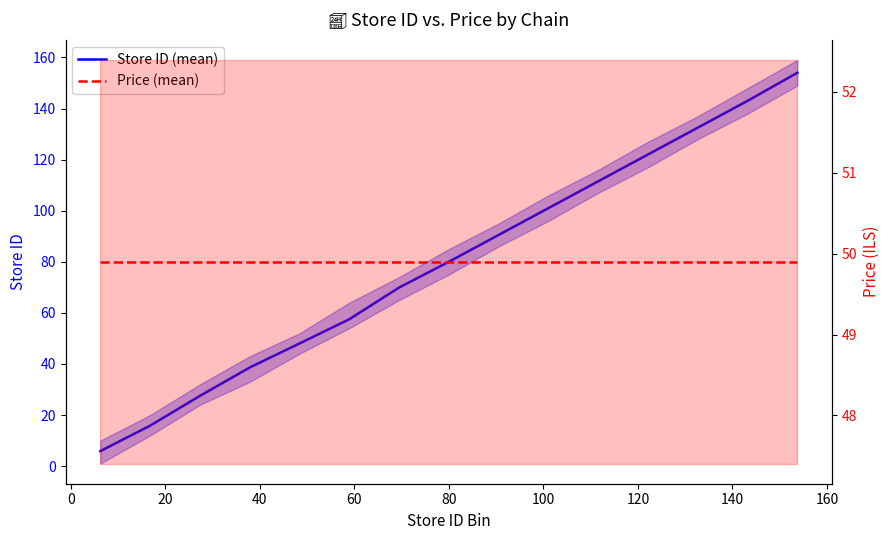

Rank the series by their maximum value, from lowest to highest.

Price (mean), Store ID (mean)